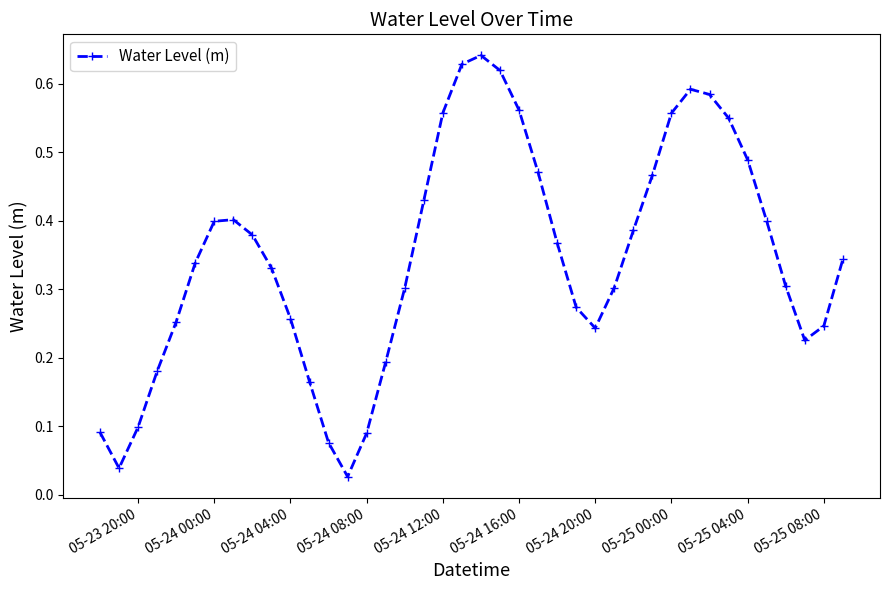

How many points are lower than both their immediate neighbors (excluding endpoints)?

4